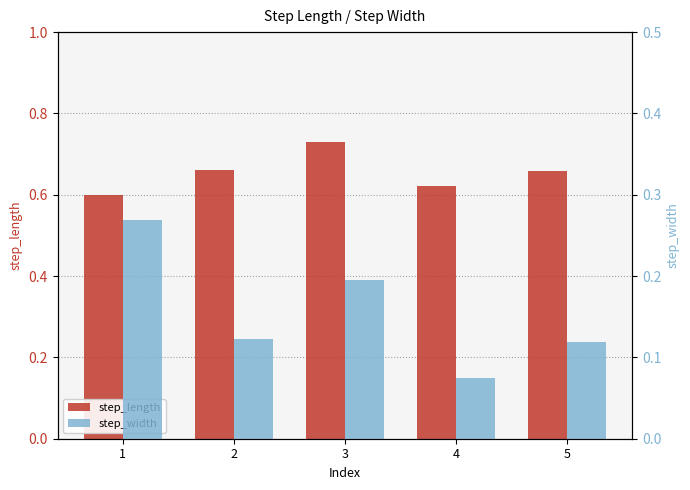

What is the difference between the step_length values at 1 and 3?

0.1